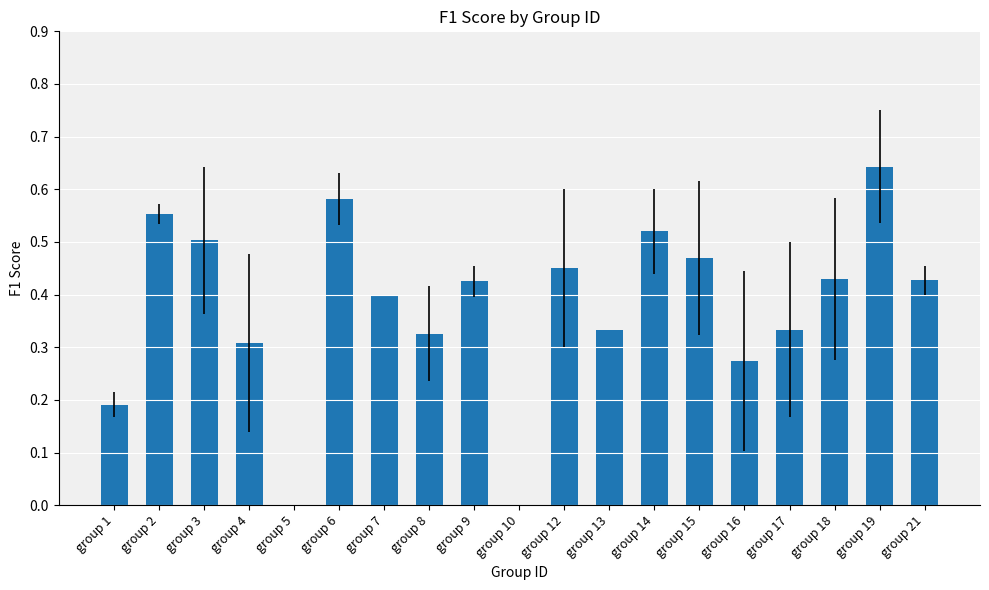

What is the sum of all values?

7.2